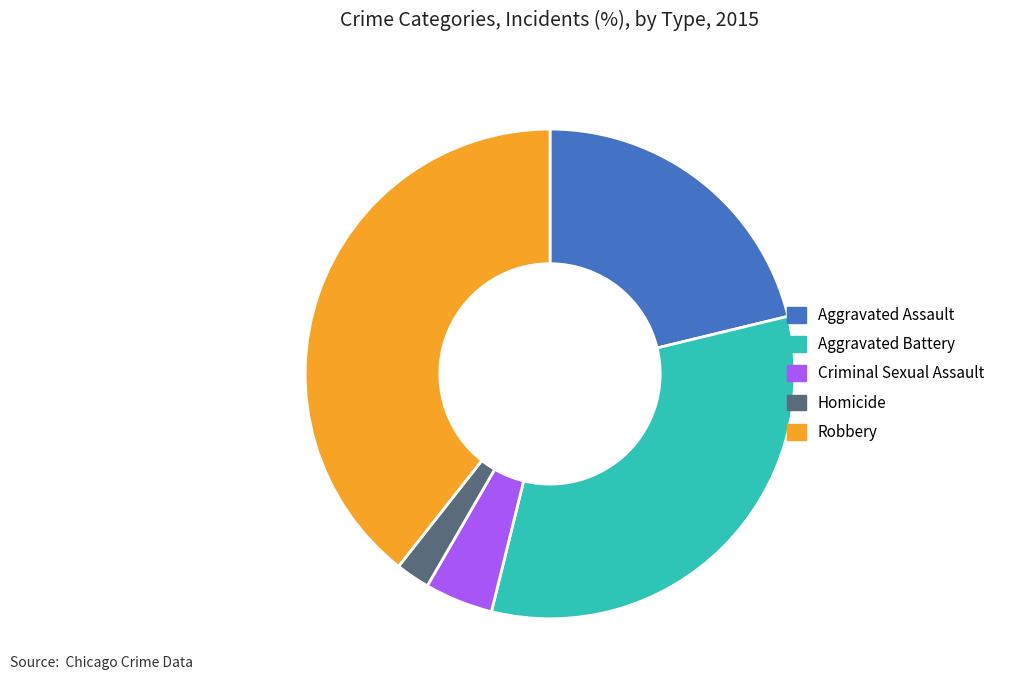

Which slice is the smallest?

Homicide